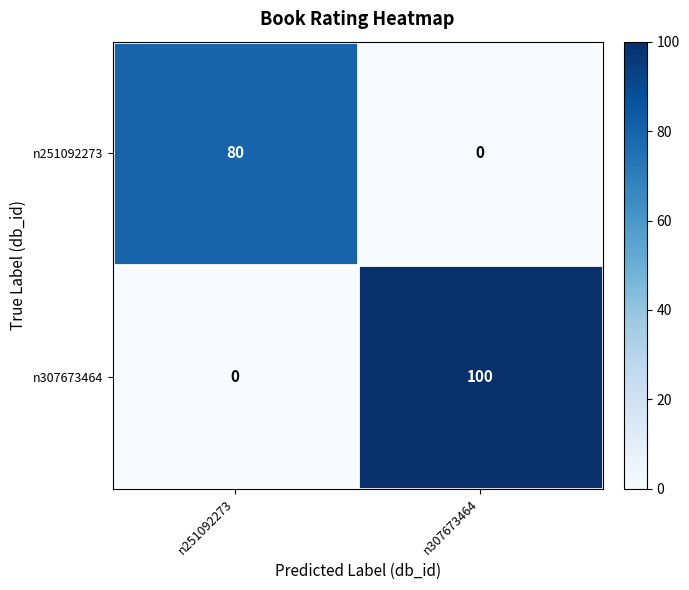

Reading left to right, what are all the values shown in this chart?

n251092273: n251092273=80	n307673464=0
n307673464: n251092273=0	n307673464=100